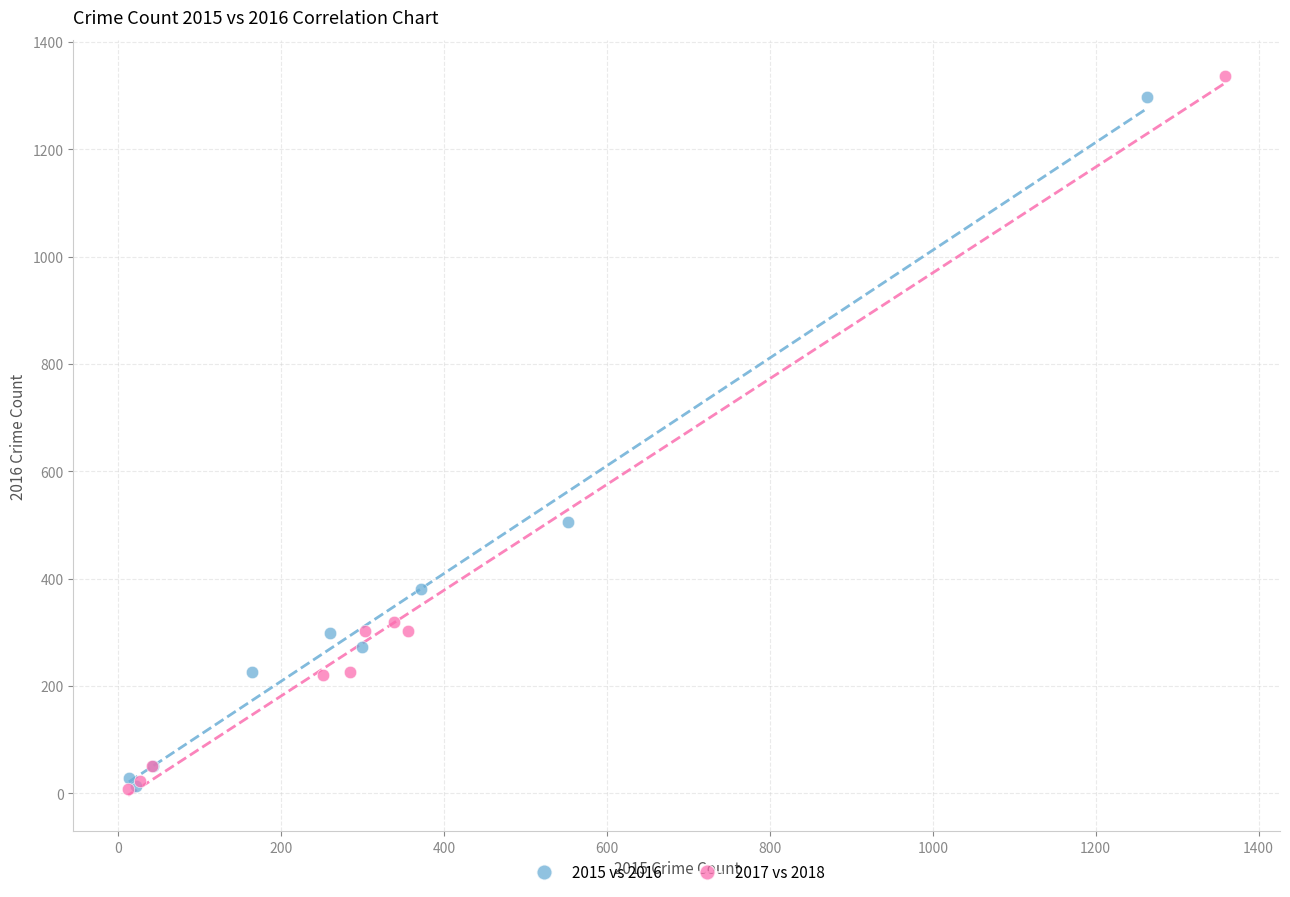

Which series reaches the maximum Y coordinate?

2017 vs 2018